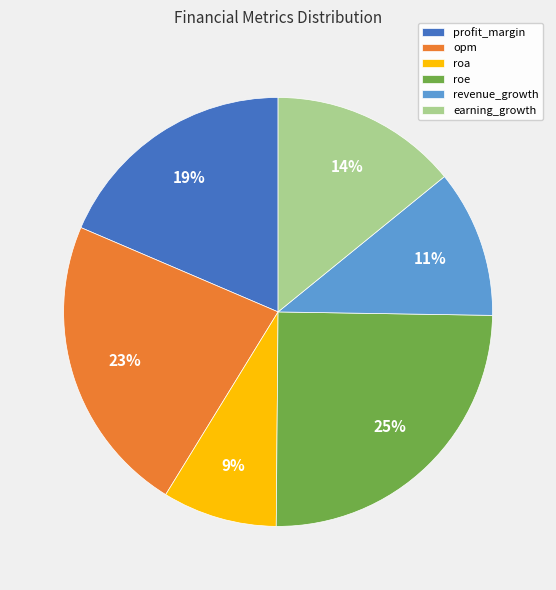

How many slices are in this pie chart?

6